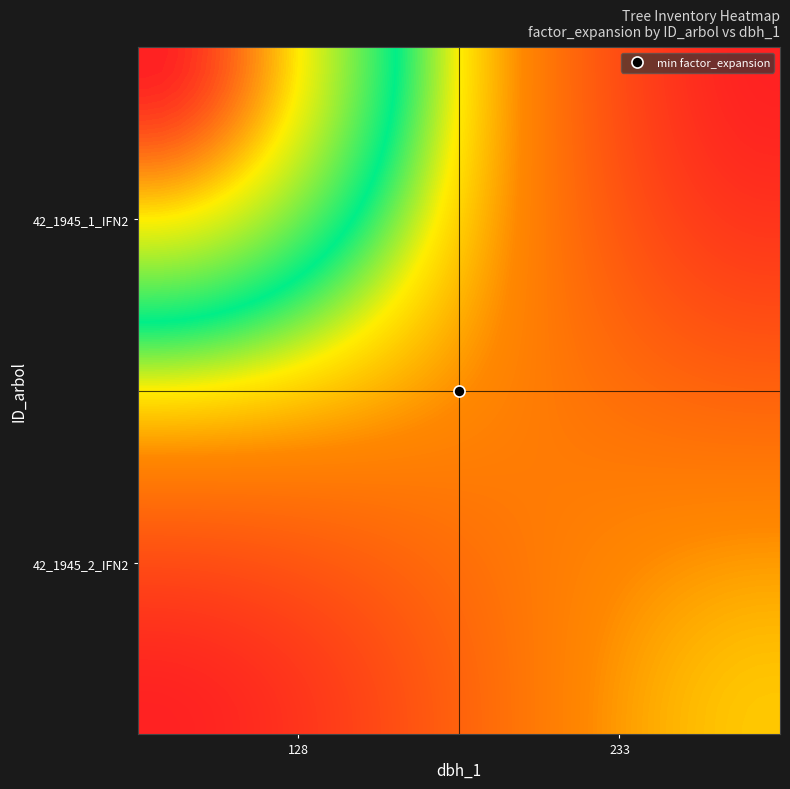

At how many categories does at least one series exceed 21?

16